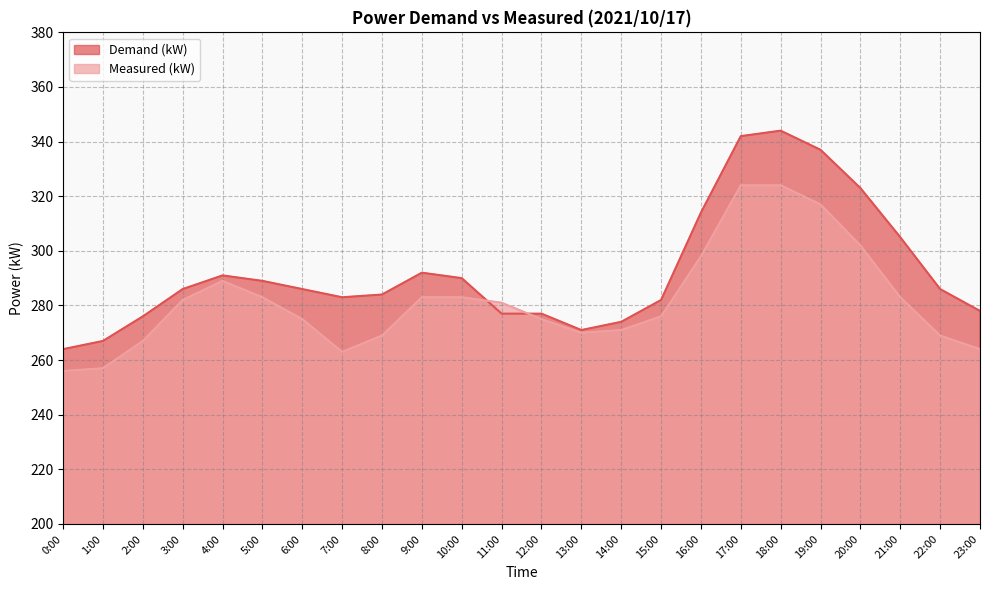

Reading left to right, transcribe all the data shown in this chart.

Demand (kW): 264	267	276	286	291	289	286	283	284	292	290	277	277	271	274	282	314	342	344	337	323	305	286	278
Measured (kW): 256	257	267	282	289	283	275	263	269	283	283	281	275	270	271	276	298	324	324	317	302	283	269	264